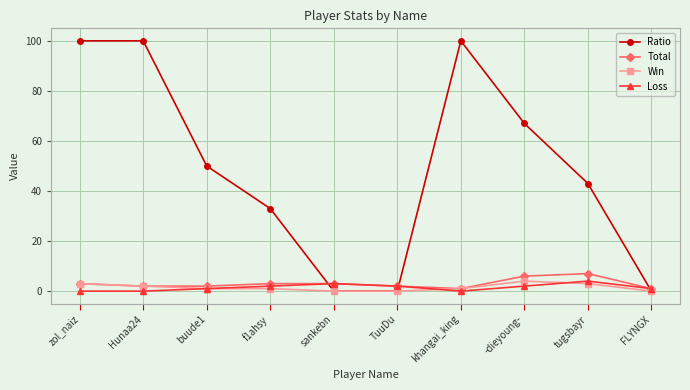

What is the difference between the highest and lowest values at TuuDu?

2